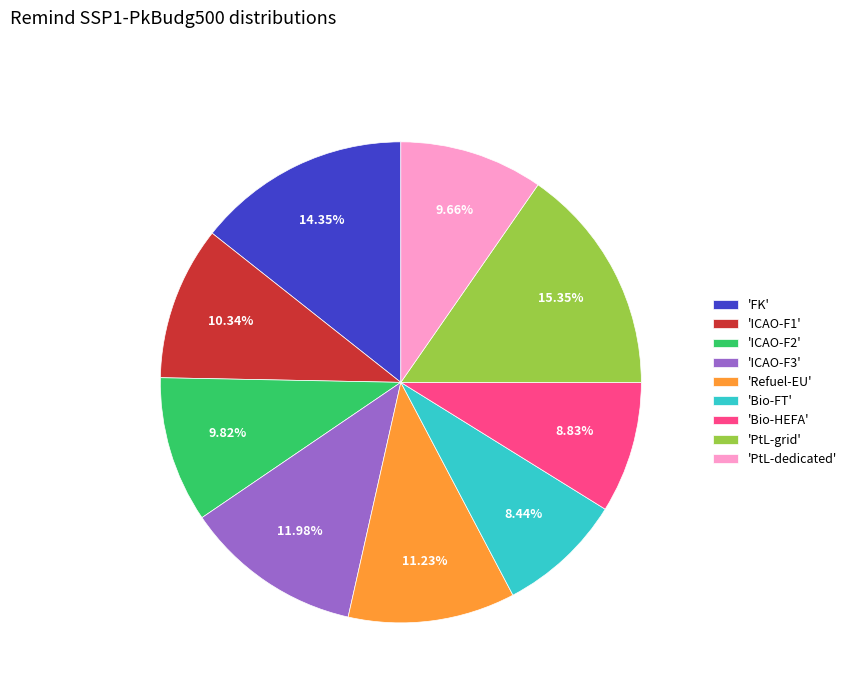

Is there a majority slice in this chart?

No